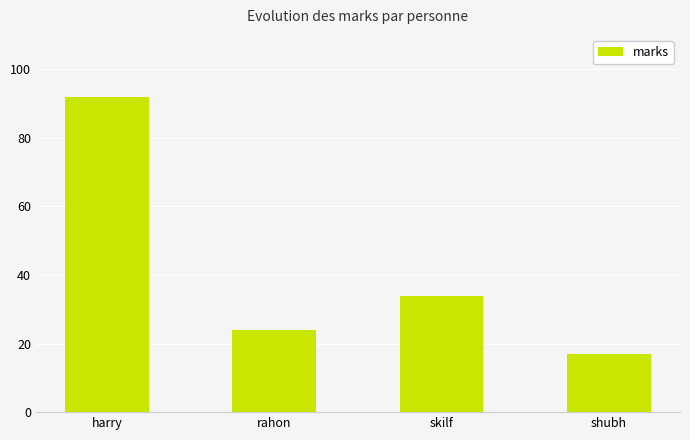

Is it true that the value at skilf is 57?

False